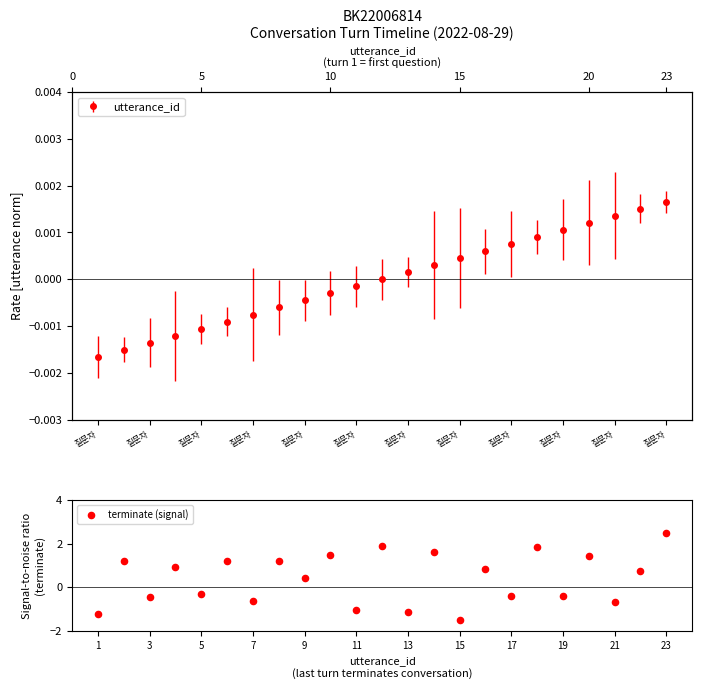

Which has a higher value, 19 or 14?

19